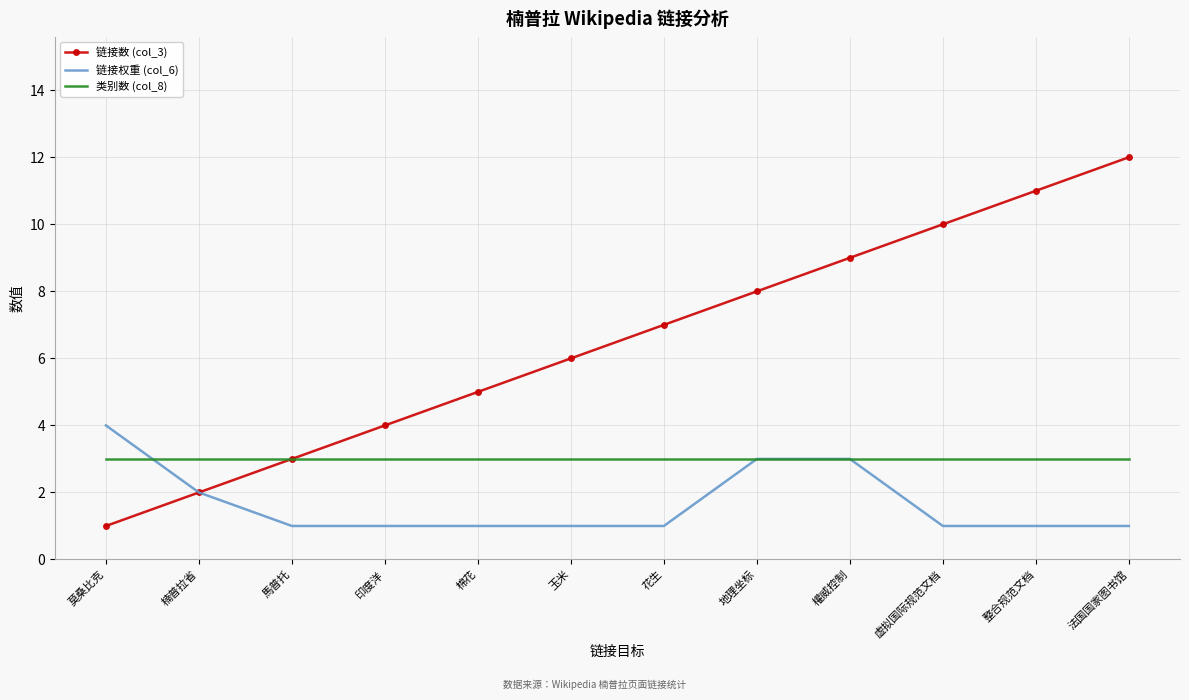

Count the number of categories in the chart.

12